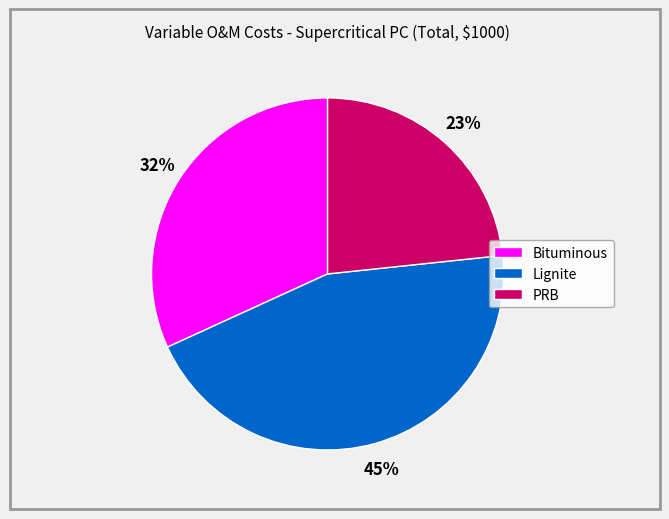

How many slices are in this pie chart?

3